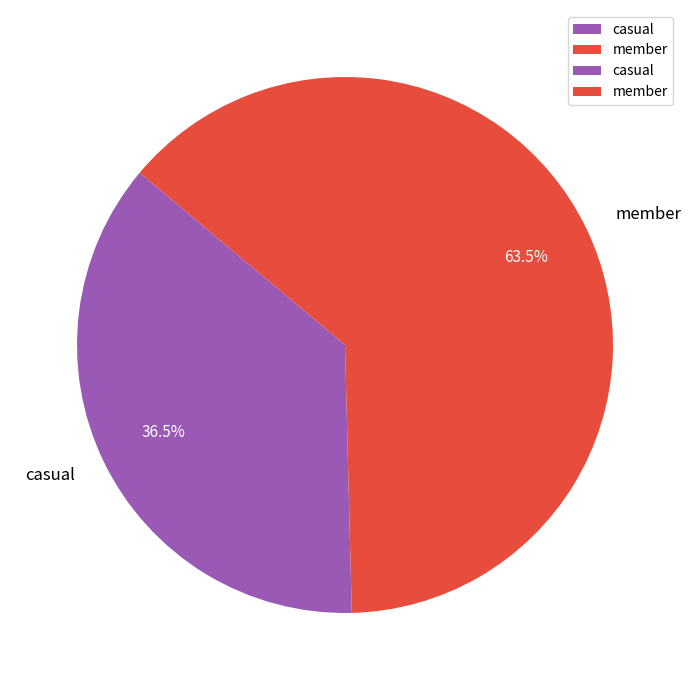

Which slice represents more than half of the pie?

member